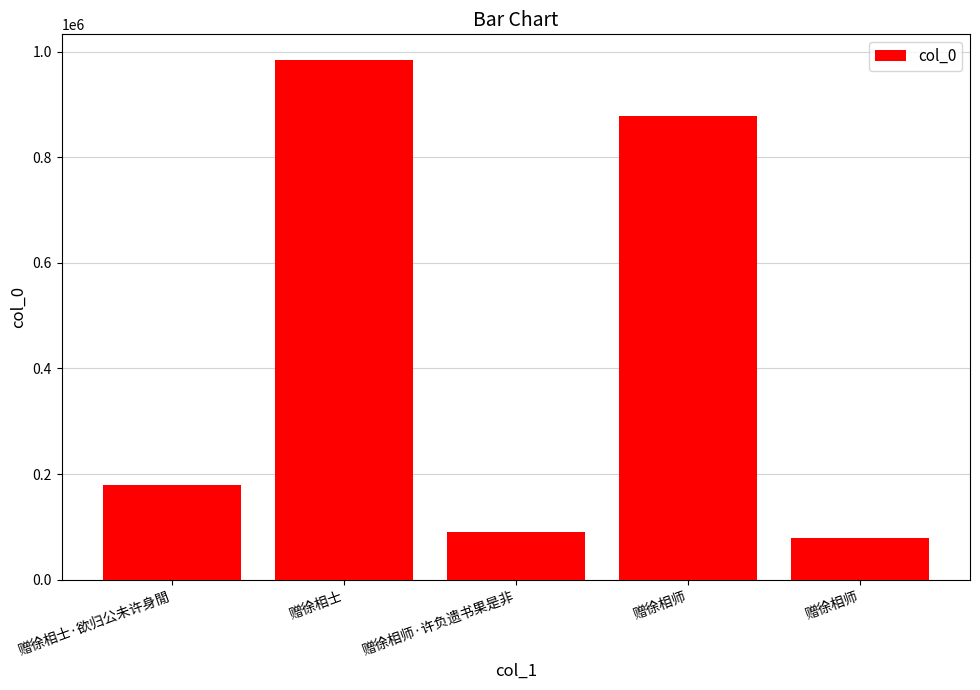

What is the difference between the values at 赠徐相师·许负遗书果是非 and 赠徐相士?

893956